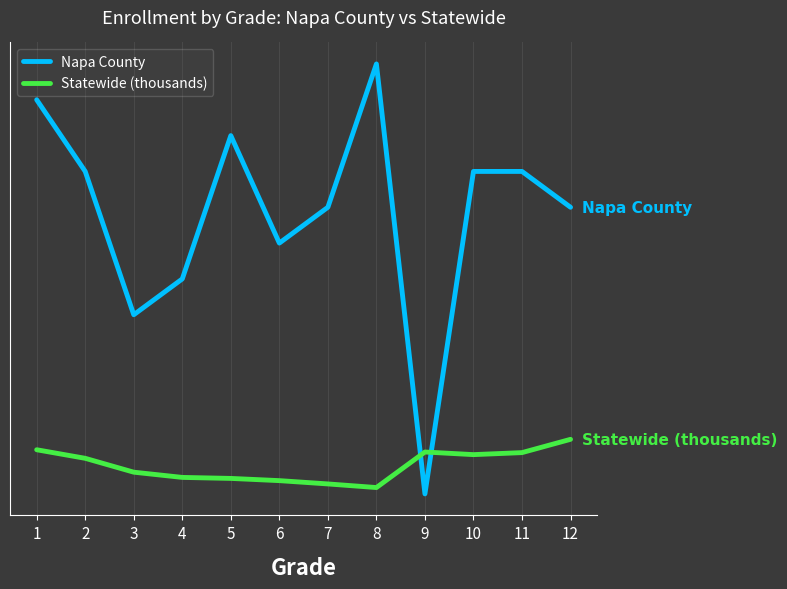

At which category is the sum across all series the highest?

1